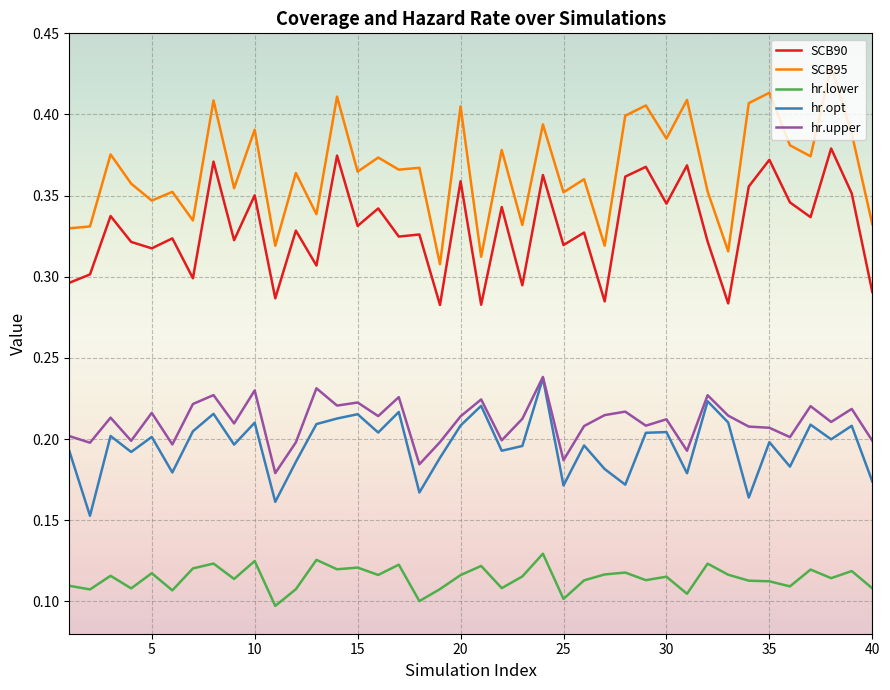

Does the chart have visible grid lines?

Yes